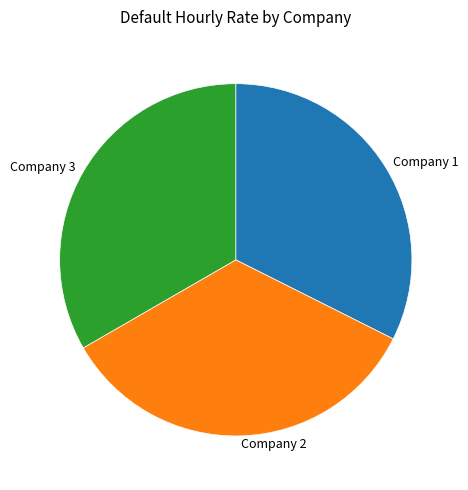

Does Company 1 account for over 50% of the chart?

No